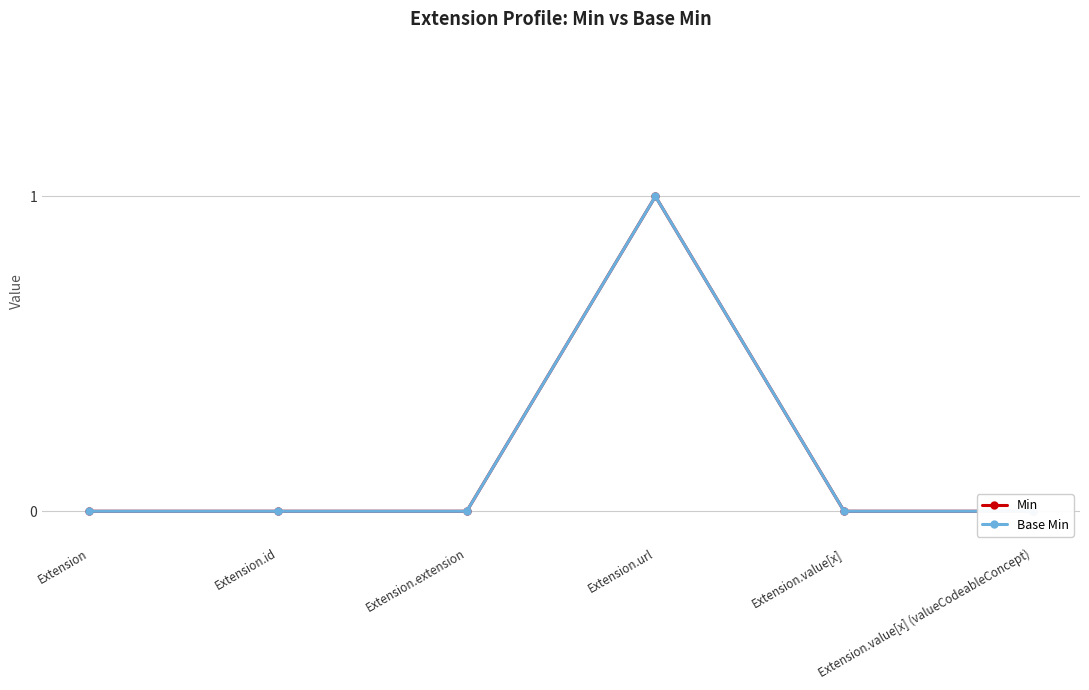

Is the value of Min at Extension.value[x] (valueCodeableConcept) greater than the value of Base Min at Extension.id?

No